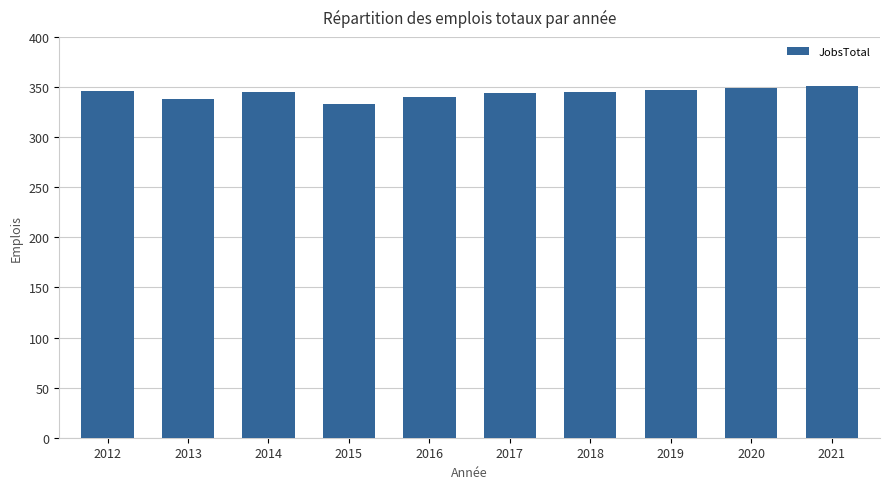

What is the value of the 8th bar from the left?

347